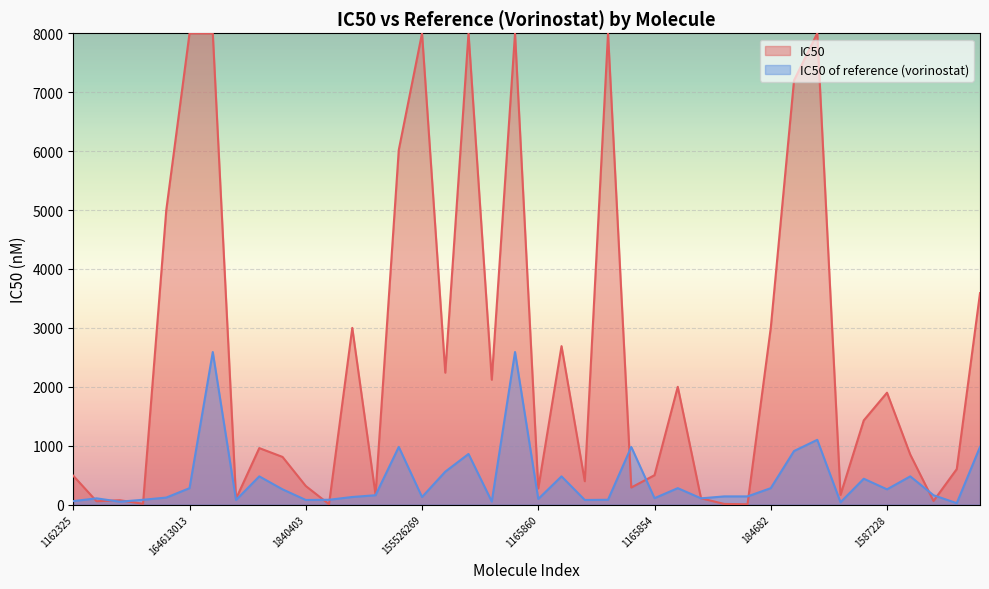

Approximately how many times larger is the value at 131953880 compared to 1165860?

2.9